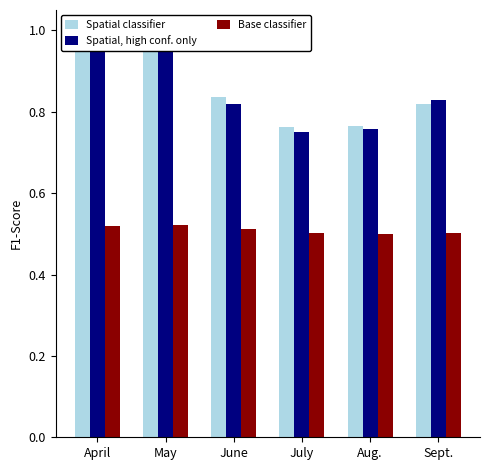

Which series changed the most between May and July?

Spatial classifier